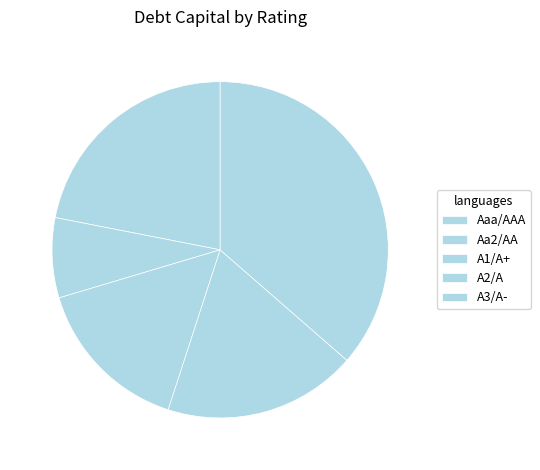

How many segments does this pie chart have?

5